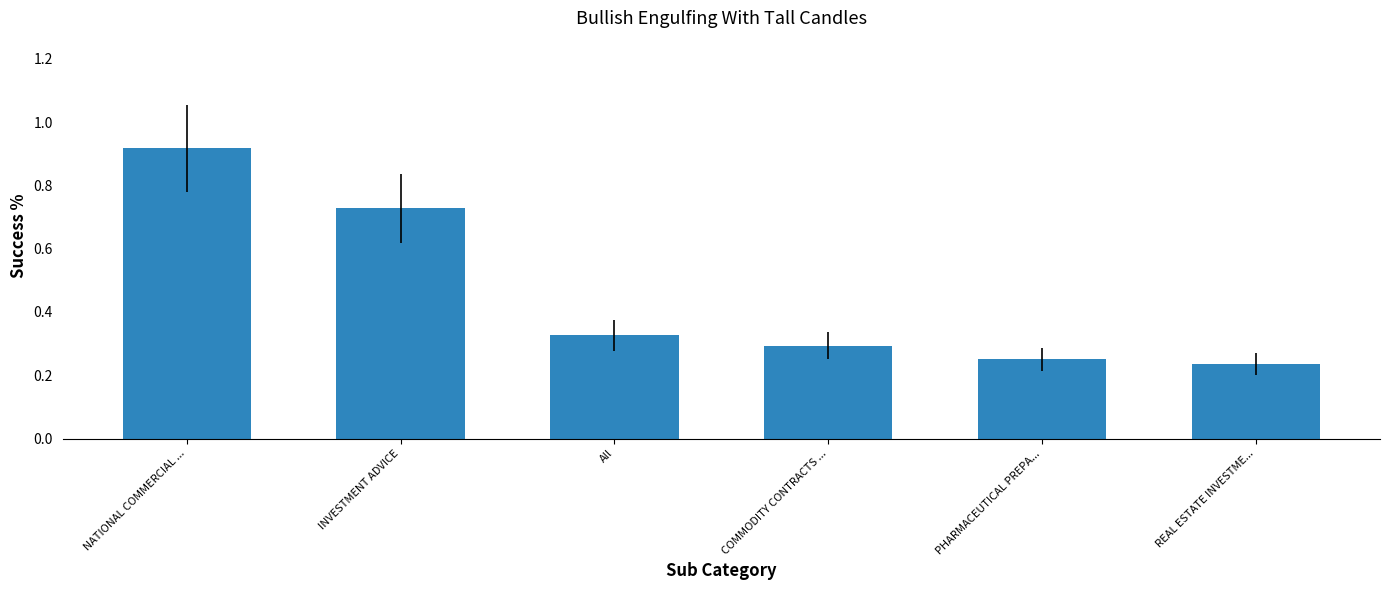

The chart shows a value of 0.2 at All. True or false?

False